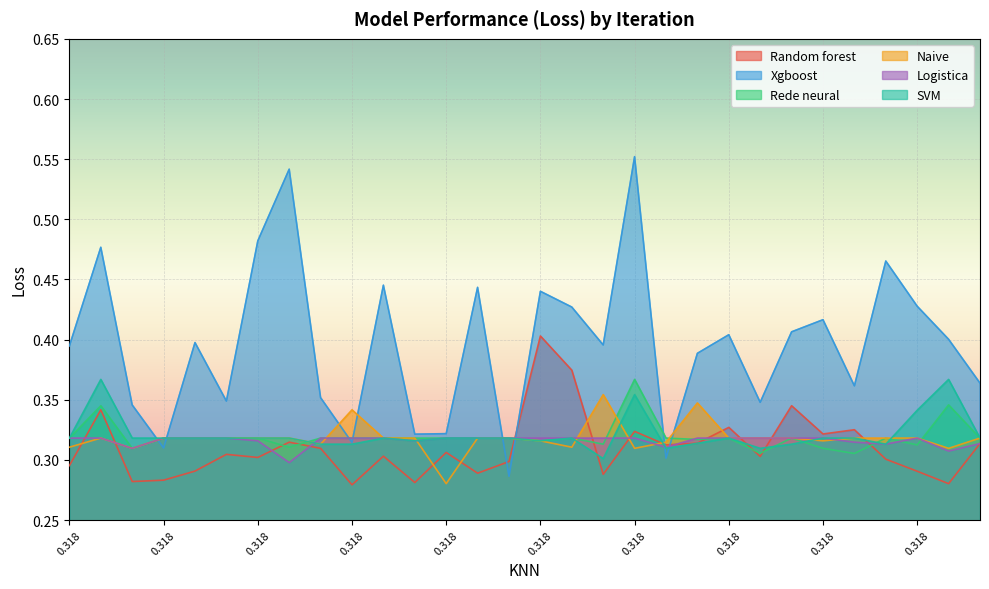

Reading left to right, list all the values displayed in this chart.

Random forest: 0.3	0.3	0.3	0.3	0.3	0.3	0.3	0.3	0.3	0.3	0.3	0.3	0.3	0.3	0.3	0.4	0.4	0.3	0.3	0.3	0.3	0.3	0.3	0.3	0.3	0.3	0.3	0.3	0.3	0.3
Xgboost: 0.4	0.5	0.3	0.3	0.4	0.3	0.5	0.5	0.4	0.3	0.4	0.3	0.3	0.4	0.3	0.4	0.4	0.4	0.6	0.3	0.4	0.4	0.3	0.4	0.4	0.4	0.5	0.4	0.4	0.4
Rede neural: 0.3	0.3	0.3	0.3	0.3	0.3	0.3	0.3	0.3	0.3	0.3	0.3	0.3	0.3	0.3	0.3	0.3	0.3	0.4	0.3	0.3	0.3	0.3	0.3	0.3	0.3	0.3	0.3	0.3	0.3
Naive: 0.3	0.3	0.3	0.3	0.3	0.3	0.3	0.3	0.3	0.3	0.3	0.3	0.3	0.3	0.3	0.3	0.3	0.4	0.3	0.3	0.3	0.3	0.3	0.3	0.3	0.3	0.3	0.3	0.3	0.3
Logistica: 0.3	0.3	0.3	0.3	0.3	0.3	0.3	0.3	0.3	0.3	0.3	0.3	0.3	0.3	0.3	0.3	0.3	0.3	0.3	0.3	0.3	0.3	0.3	0.3	0.3	0.3	0.3	0.3	0.3	0.3
SVM: 0.3	0.4	0.3	0.3	0.3	0.3	0.3	0.3	0.3	0.3	0.3	0.3	0.3	0.3	0.3	0.3	0.3	0.3	0.4	0.3	0.3	0.3	0.3	0.3	0.3	0.3	0.3	0.3	0.4	0.3